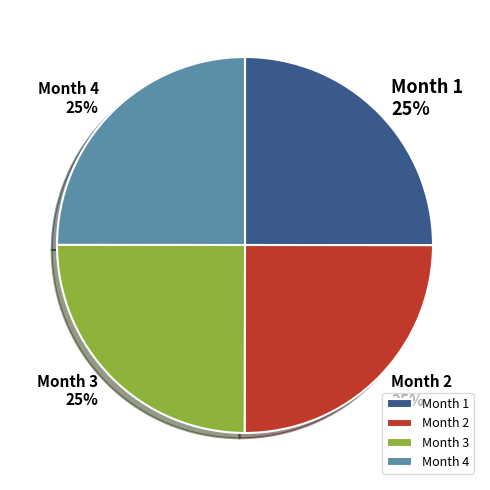

The Month 3 slice represents 16% of the pie. True or false?

False